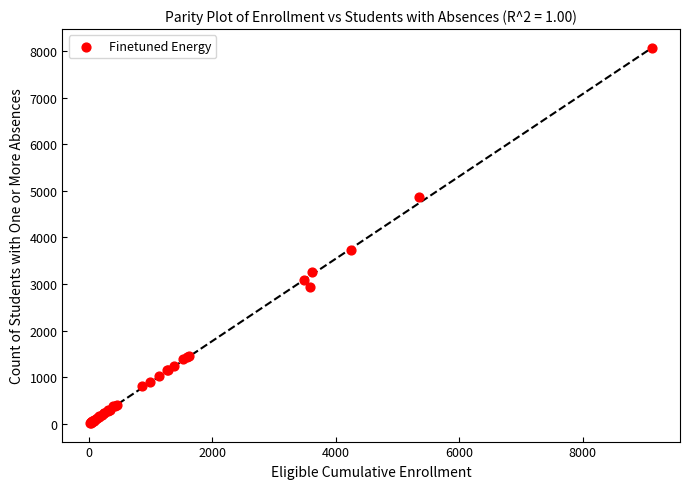

What Y value in the scatter plot is closest to 4040?

3720